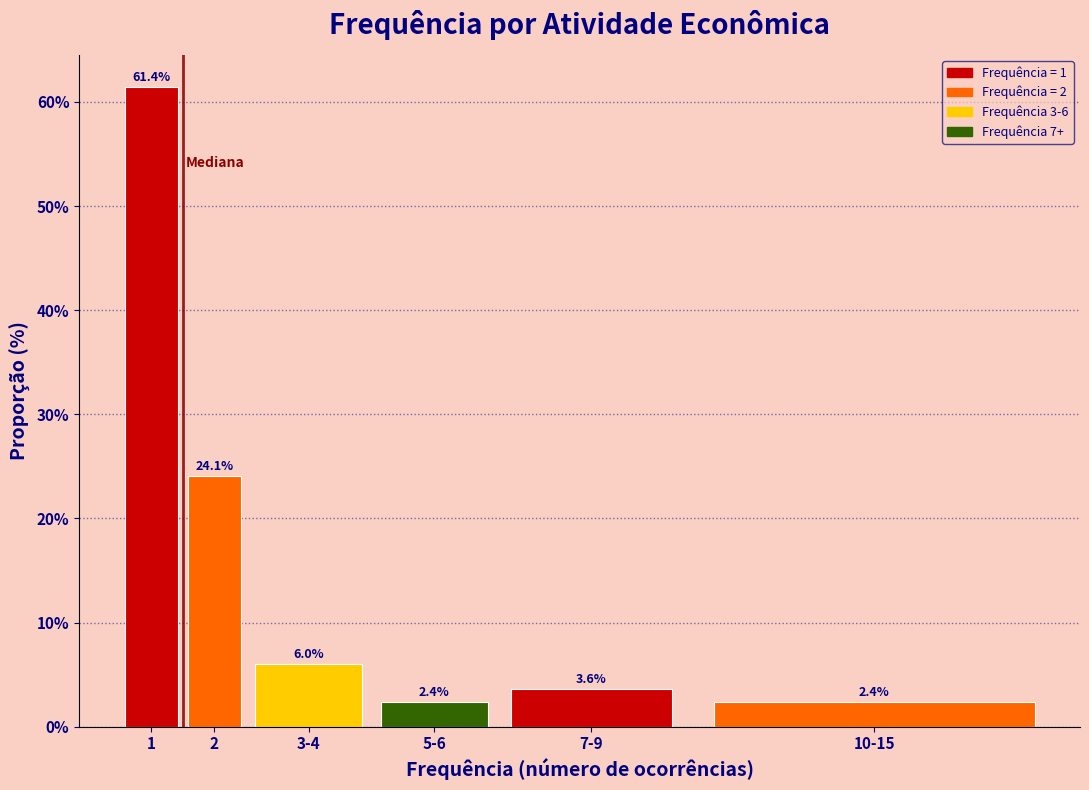

Reading left to right, what are all the values shown in this chart?

1=61.4	2=24.1	3-4=6.0	5-6=2.4	7-9=3.6	10-15=2.4